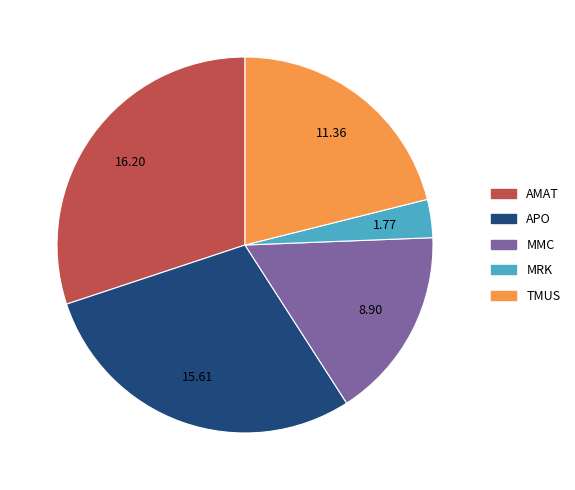

Count the number of slices in the pie.

5